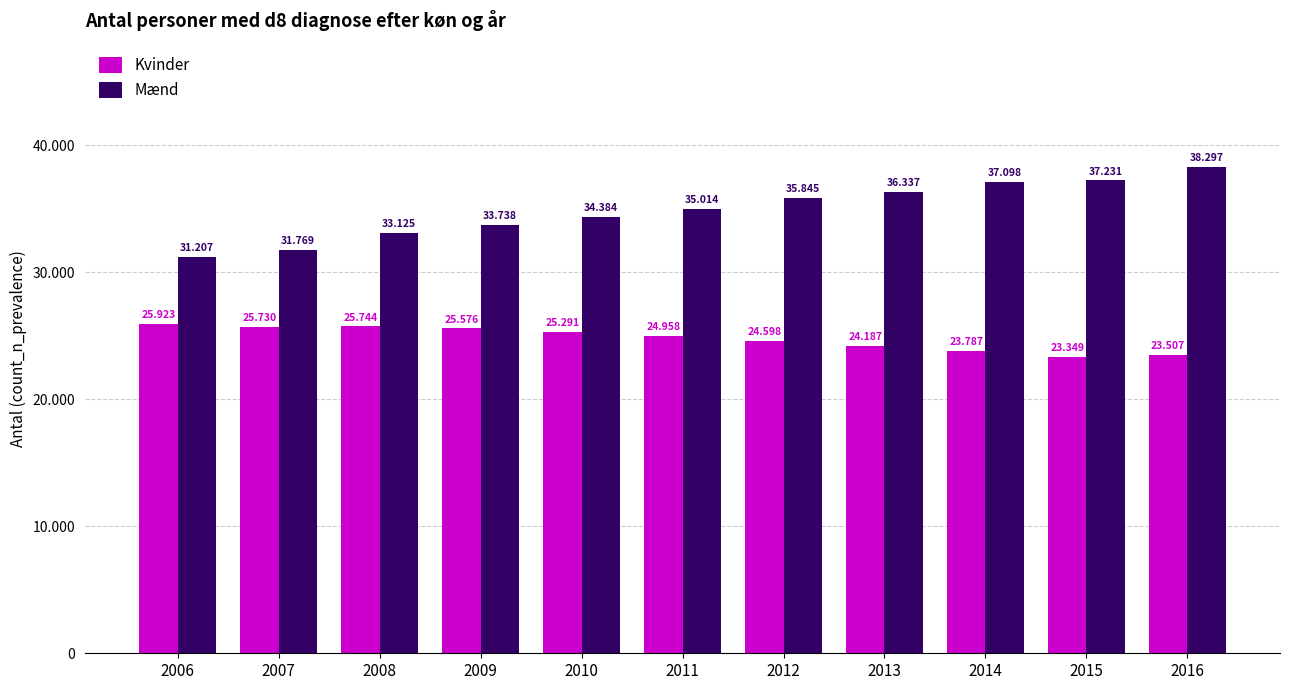

Is it true that Kvinder equals 13201 at 2008?

False